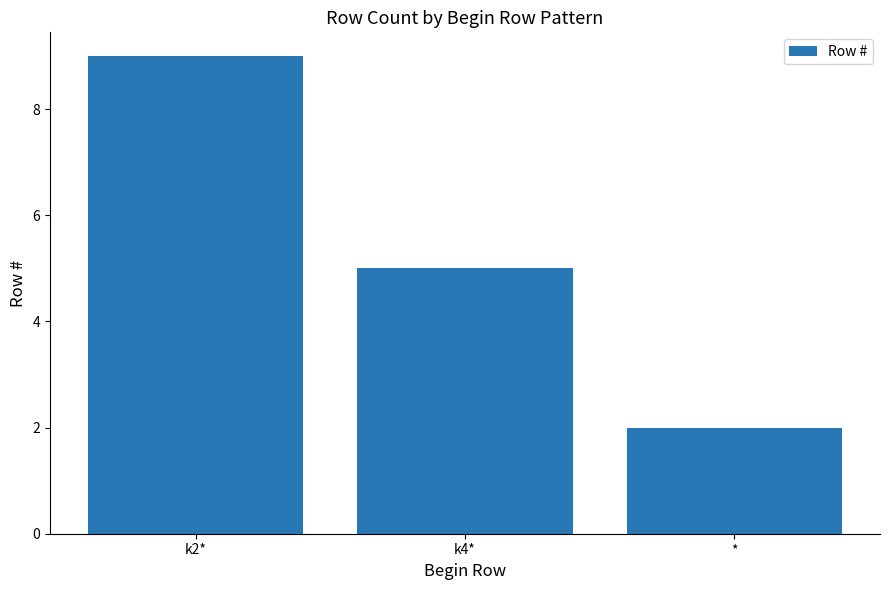

The chart shows a value of 3 at *. True or false?

False